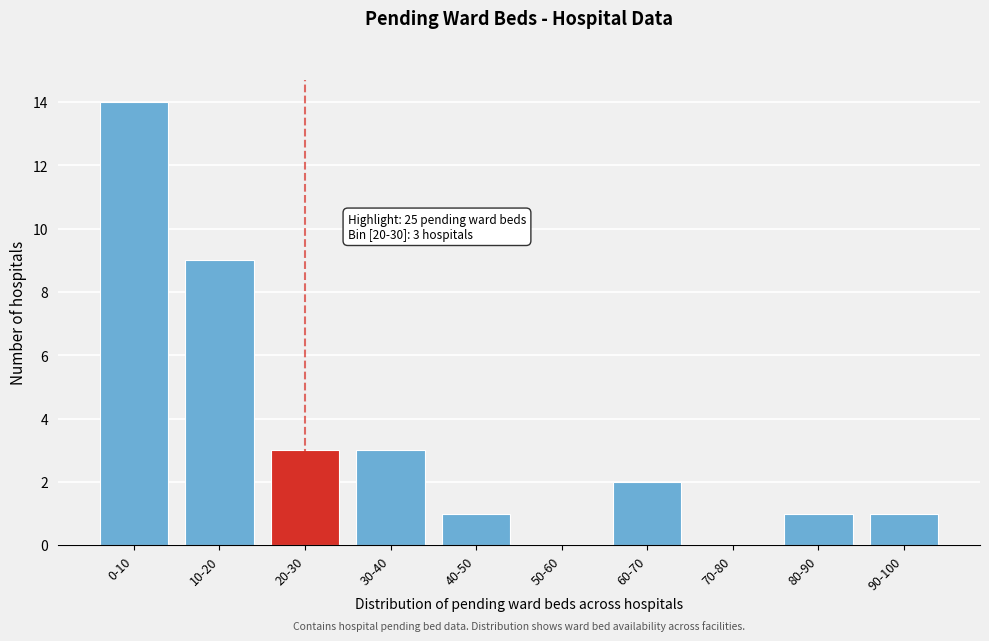

Reading left to right, transcribe all the data shown in this chart.

0-10=14	10-20=9	20-30=3	30-40=3	40-50=1	50-60=0	60-70=2	70-80=0	80-90=1	90-100=1